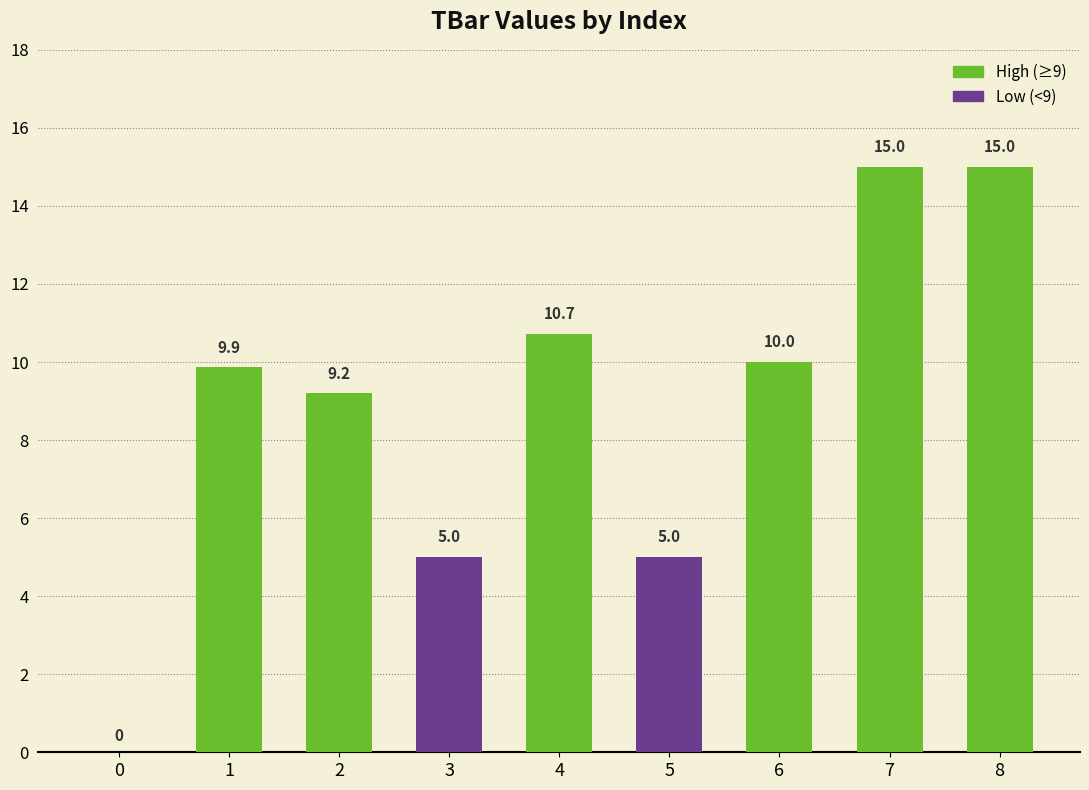

Reading right to left, extract all data points from this chart.

15.0	15.0	10.0	5.0	10.7	5.0	9.2	9.9	0.0